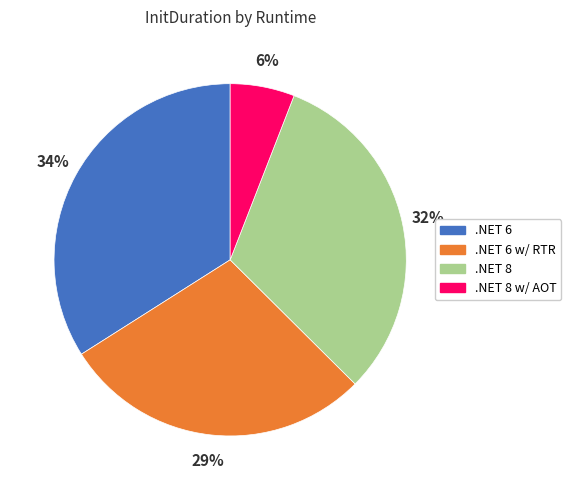

Is there a majority slice in this chart?

No